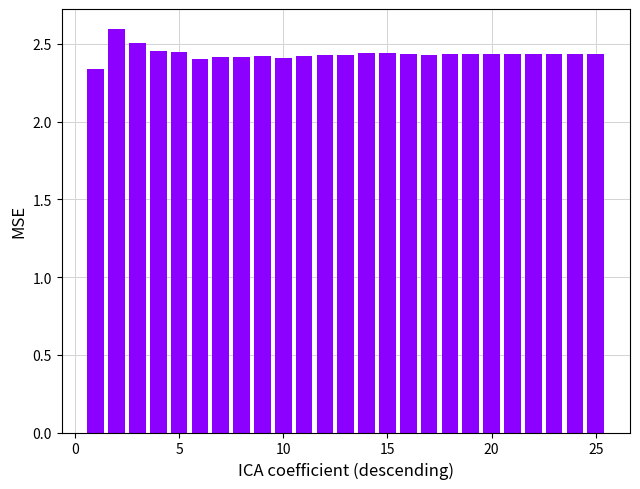

Are the bars horizontal?

No